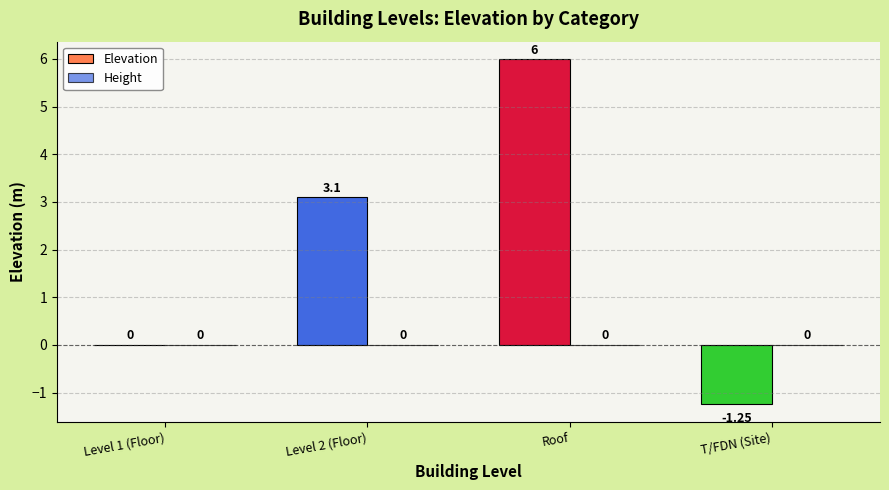

What is the sum of the values at Level 1 (Floor) and Roof?

6.0